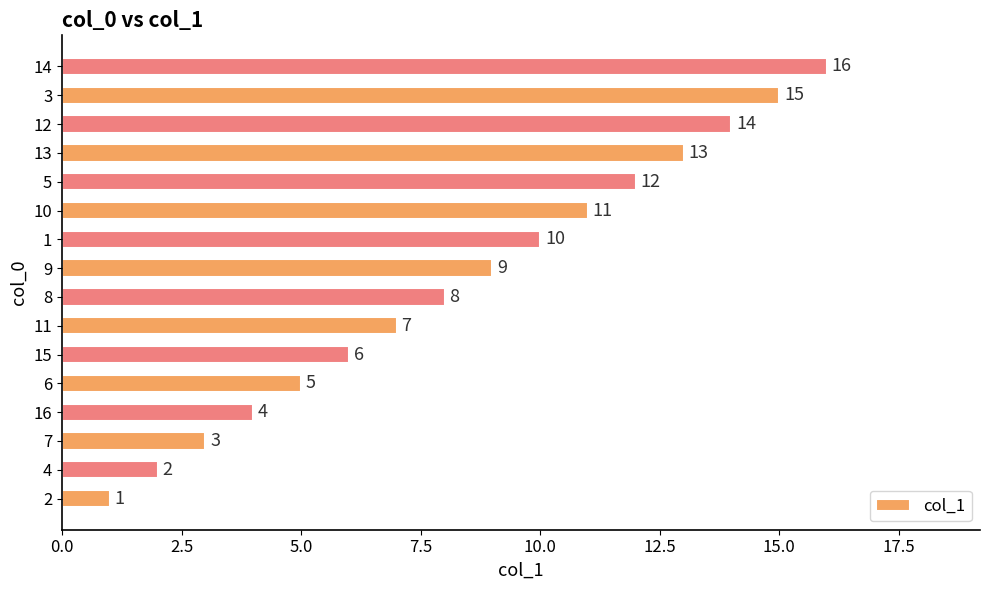

At which label is the value closest to 8?

8